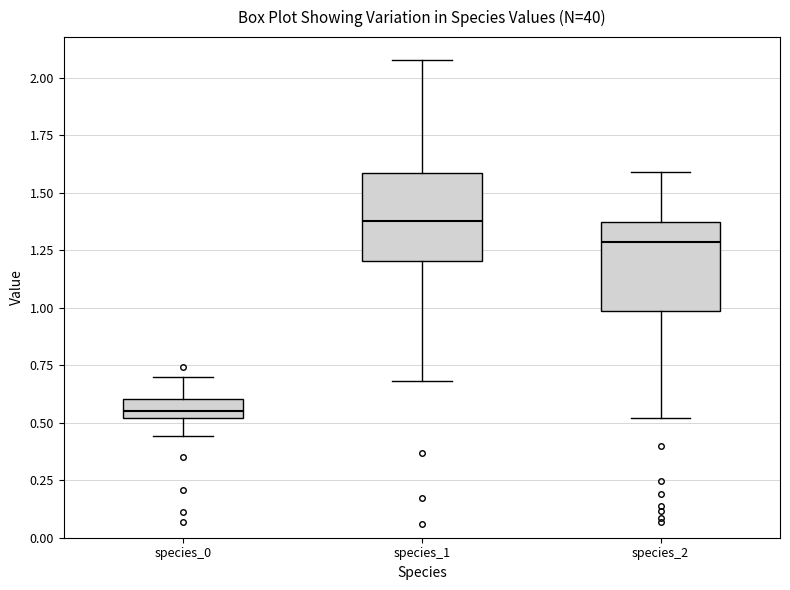

Where is the lower edge of the box for species_1 on the y-axis? The values are not printed on the chart, so give them approximately, as read against the axis.

1.20